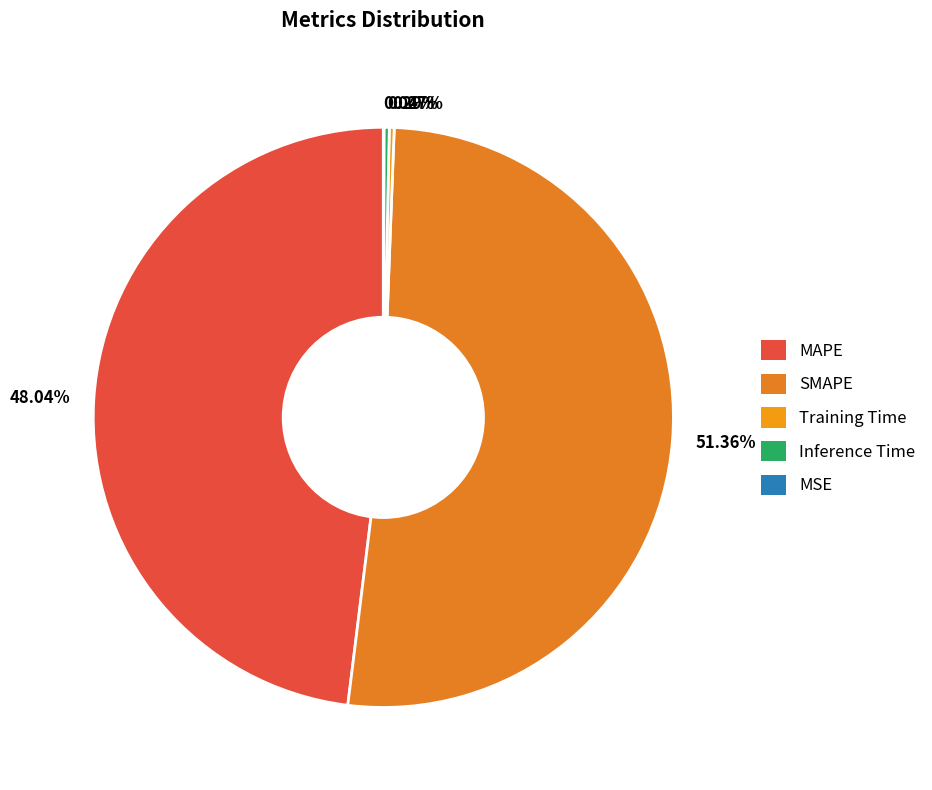

Does any single category account for the majority?

Yes